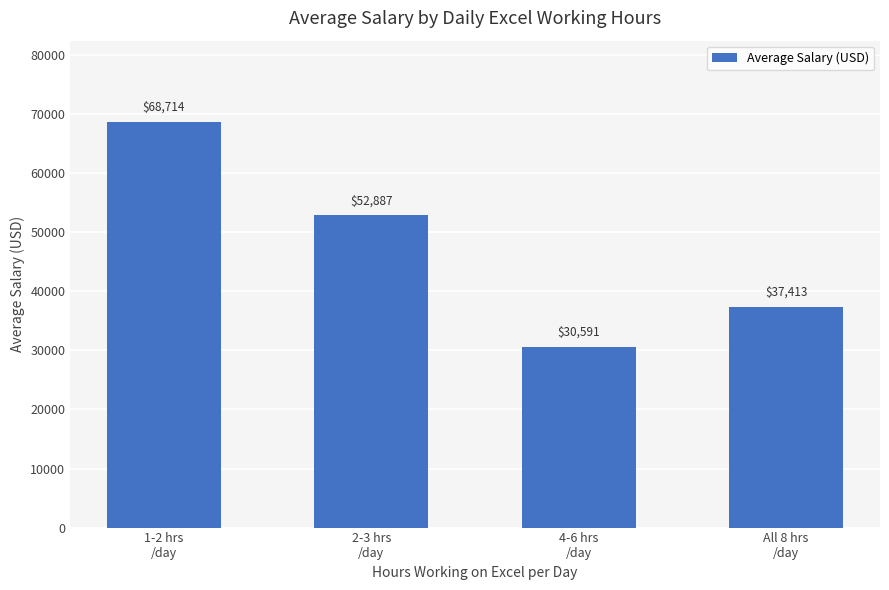

How many data points does each series have?

4